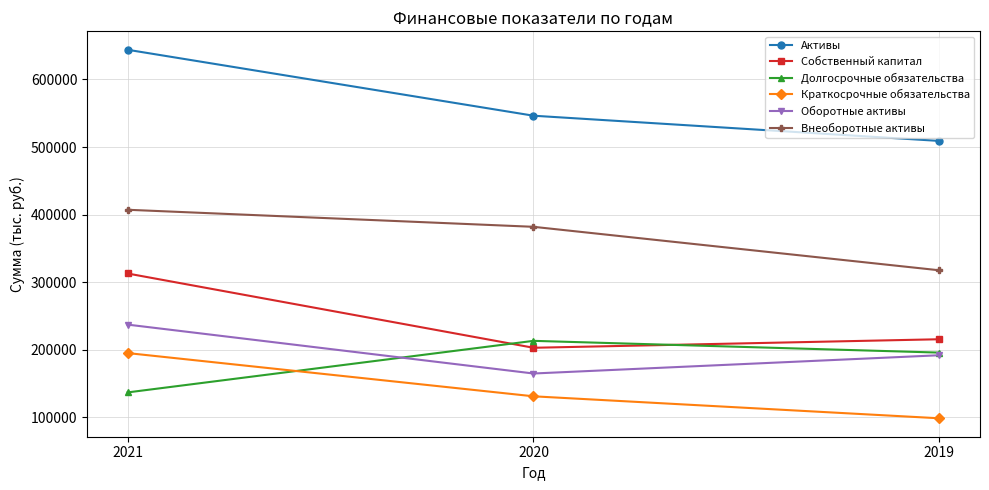

What is the difference between the highest and lowest values at 2020?

415589